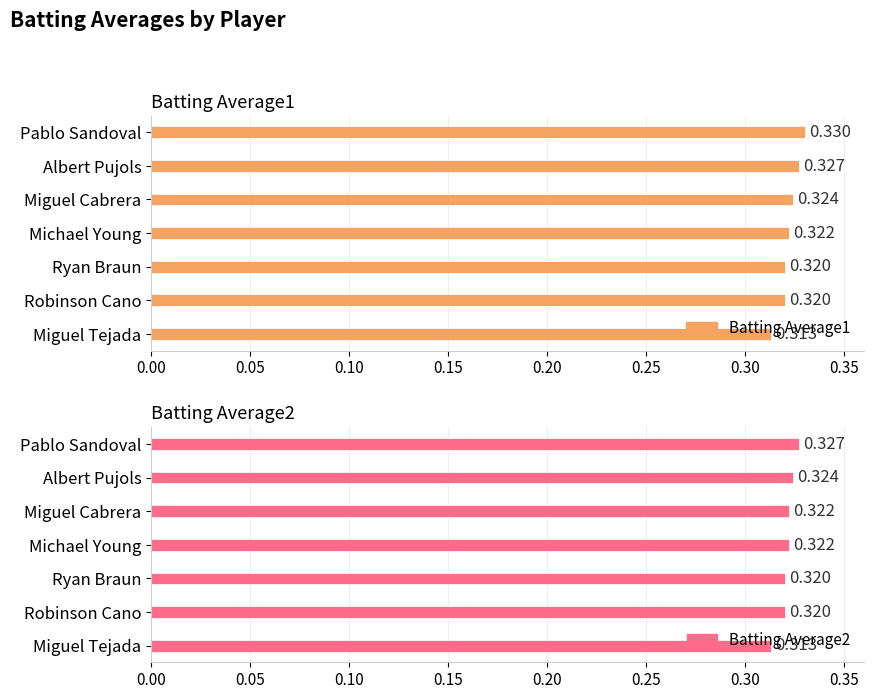

What is the value of the Batting Average2 bar at the 7th from the left?

0.3